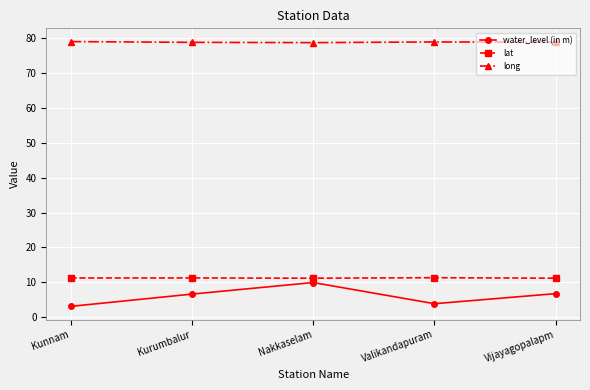

What is the spread (max minus min) of values at Kurumbalur?

72.2